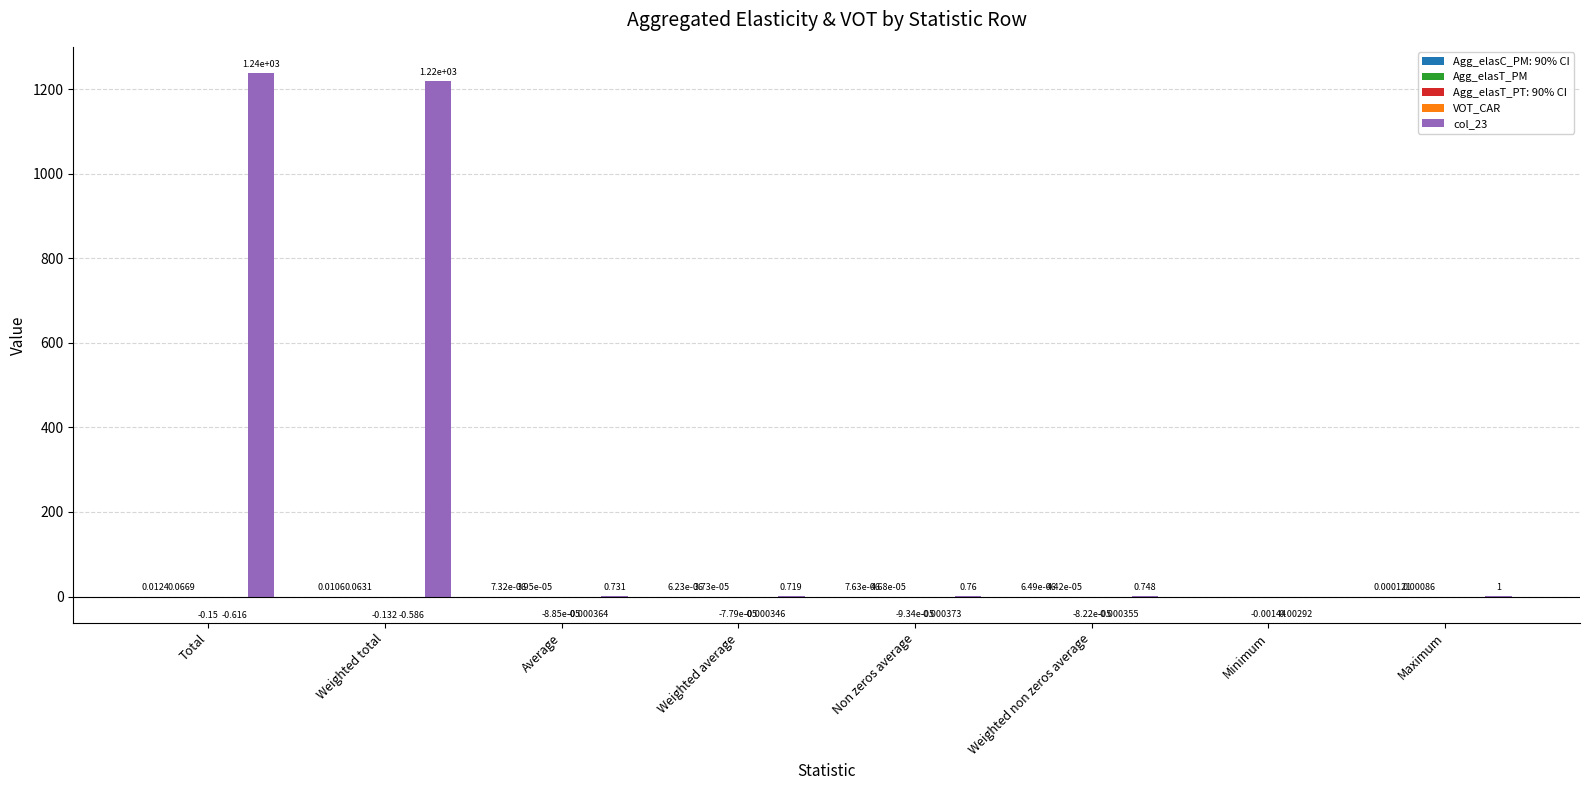

At which category is the sum across all series the highest?

Total